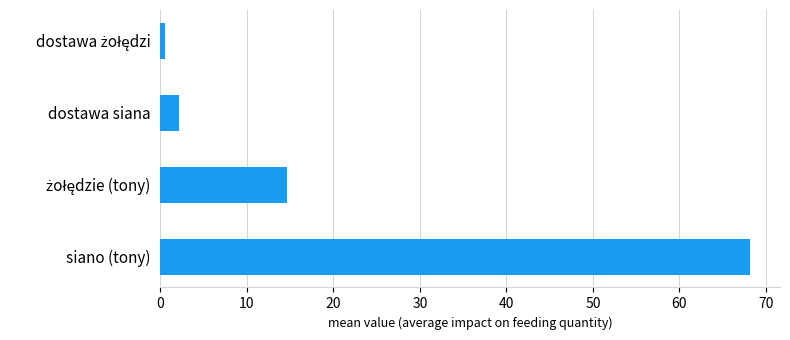

The chart shows a value of 2.1 at dostawa siana. True or false?

True